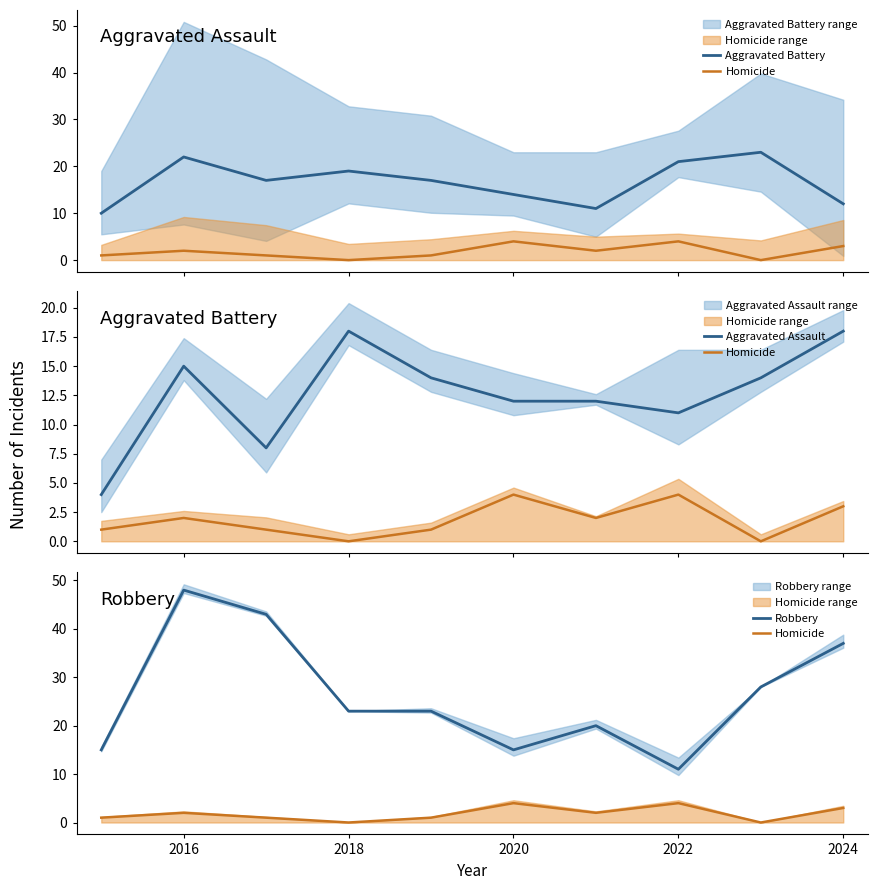

How many interior local valleys does the Aggravated Assault series have?

2